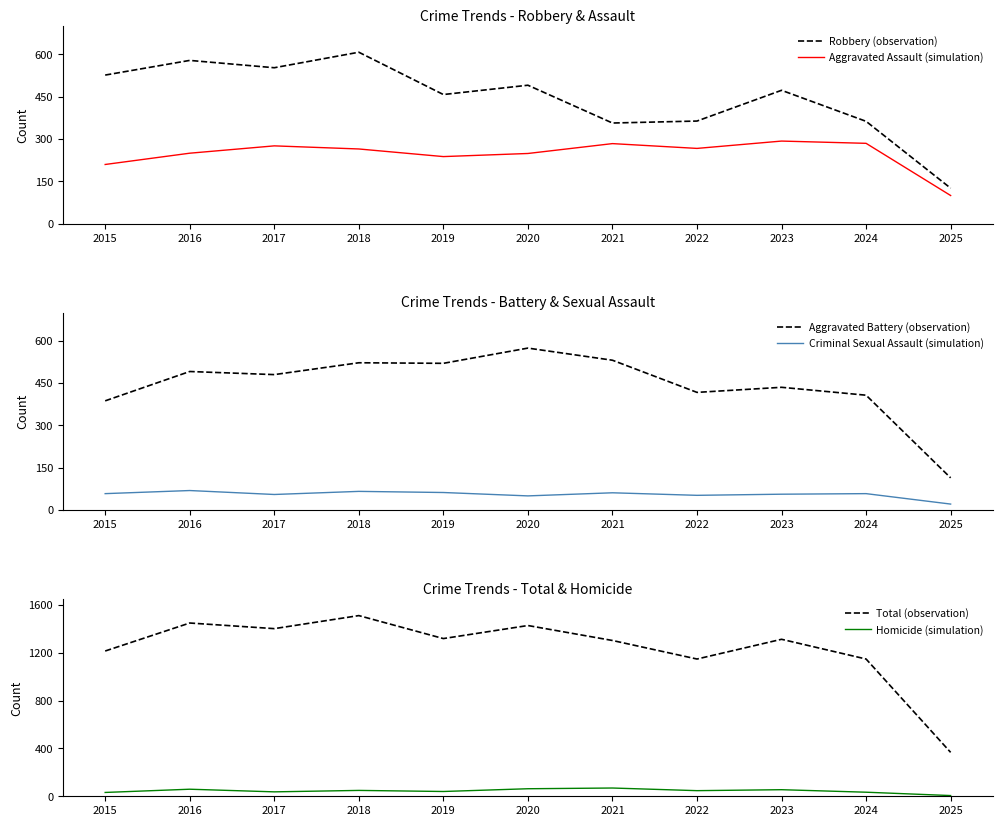

Between 2015 and 2021, which series saw the biggest shift?

Robbery (observation)